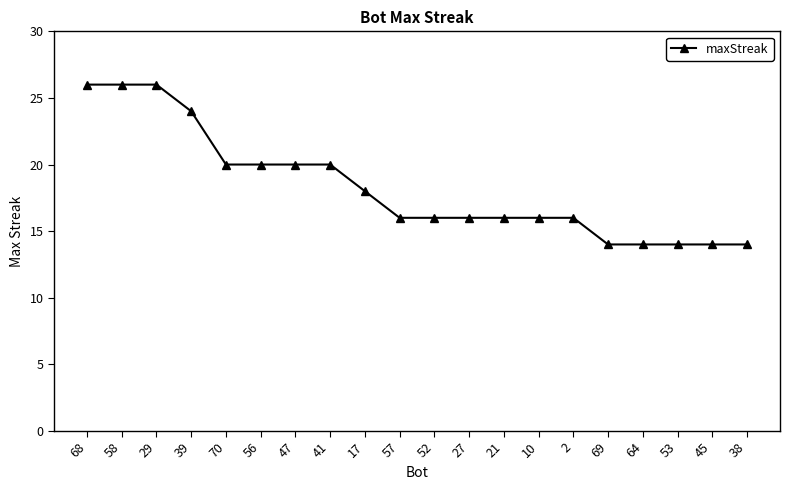

Read the value at 53, to the nearest 5.

15